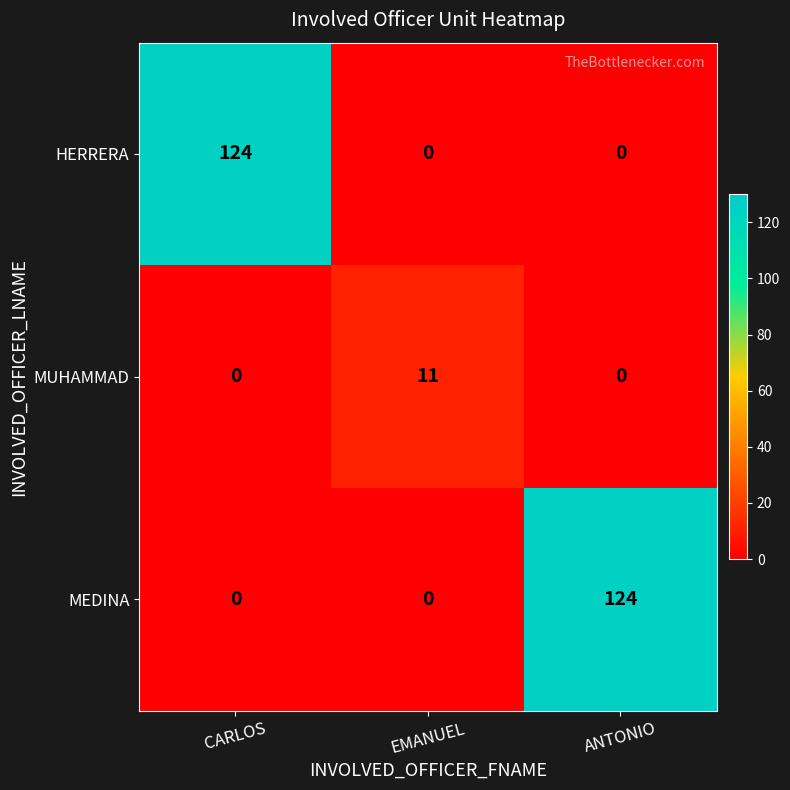

What is the spread (max minus min) of values at EMANUEL?

11